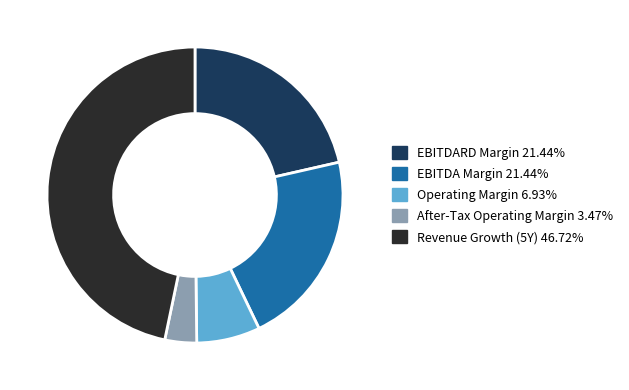

Does Operating Margin 6.93% represent more than half of the total?

No